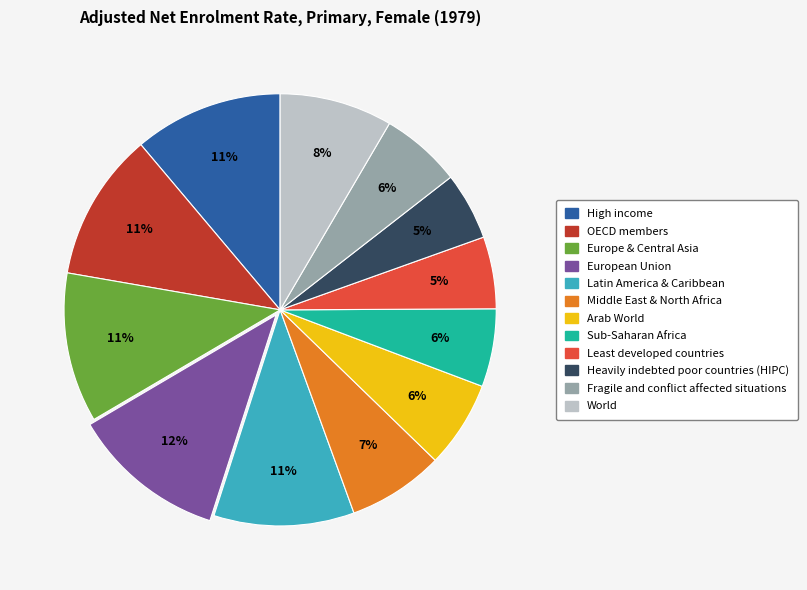

To the nearest percent, what is the average slice percentage?

8%